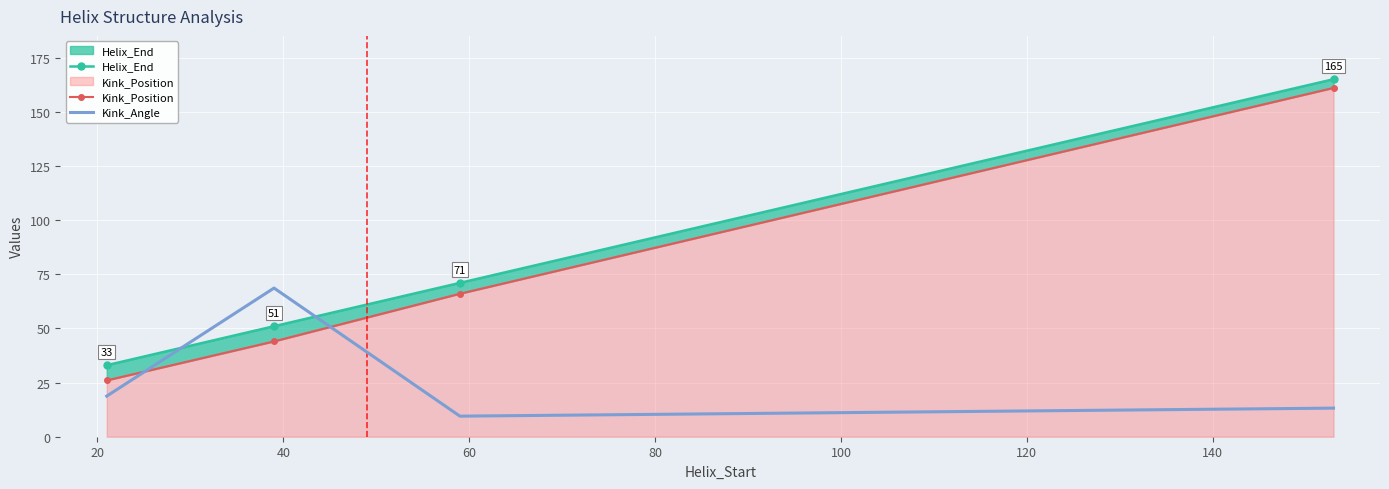

How many values in the Kink_Position series exceed 66?

1